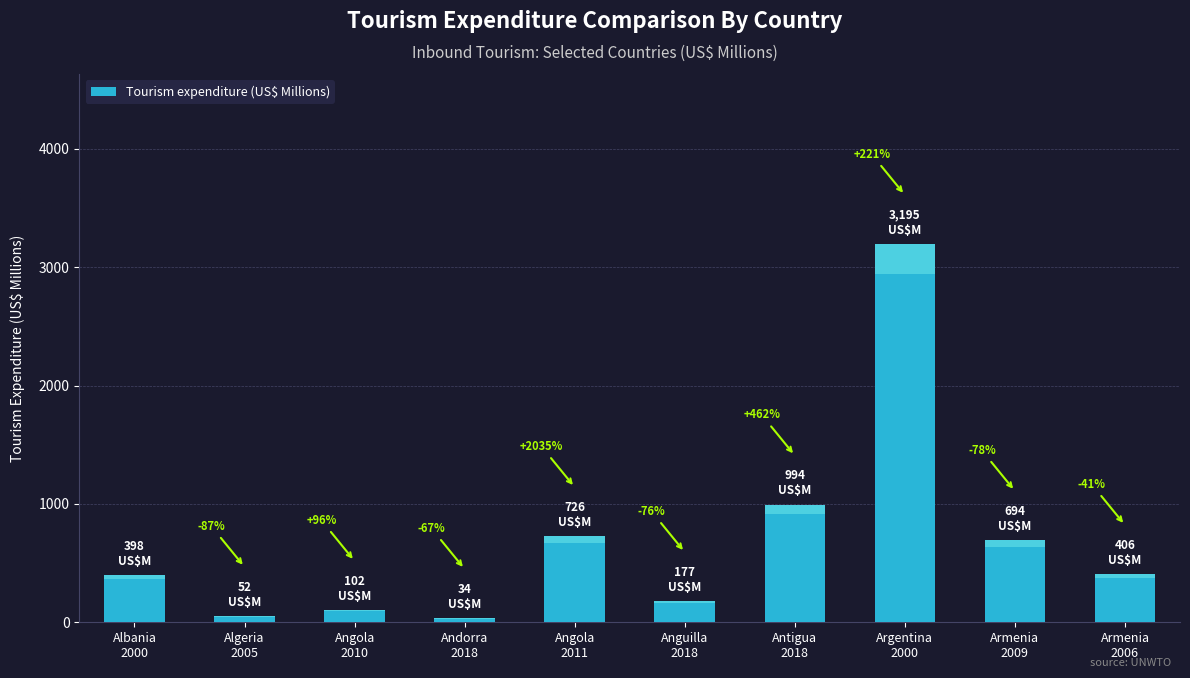

The value at Angola
2010 is 41. True or false?

False